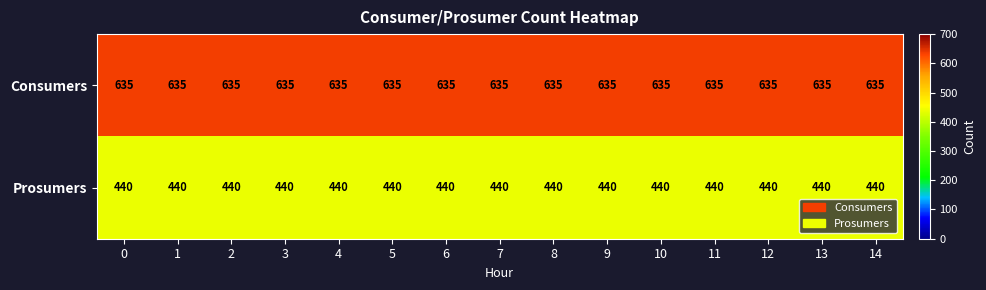

The Prosumers series shows 440 at 11. True or false?

True